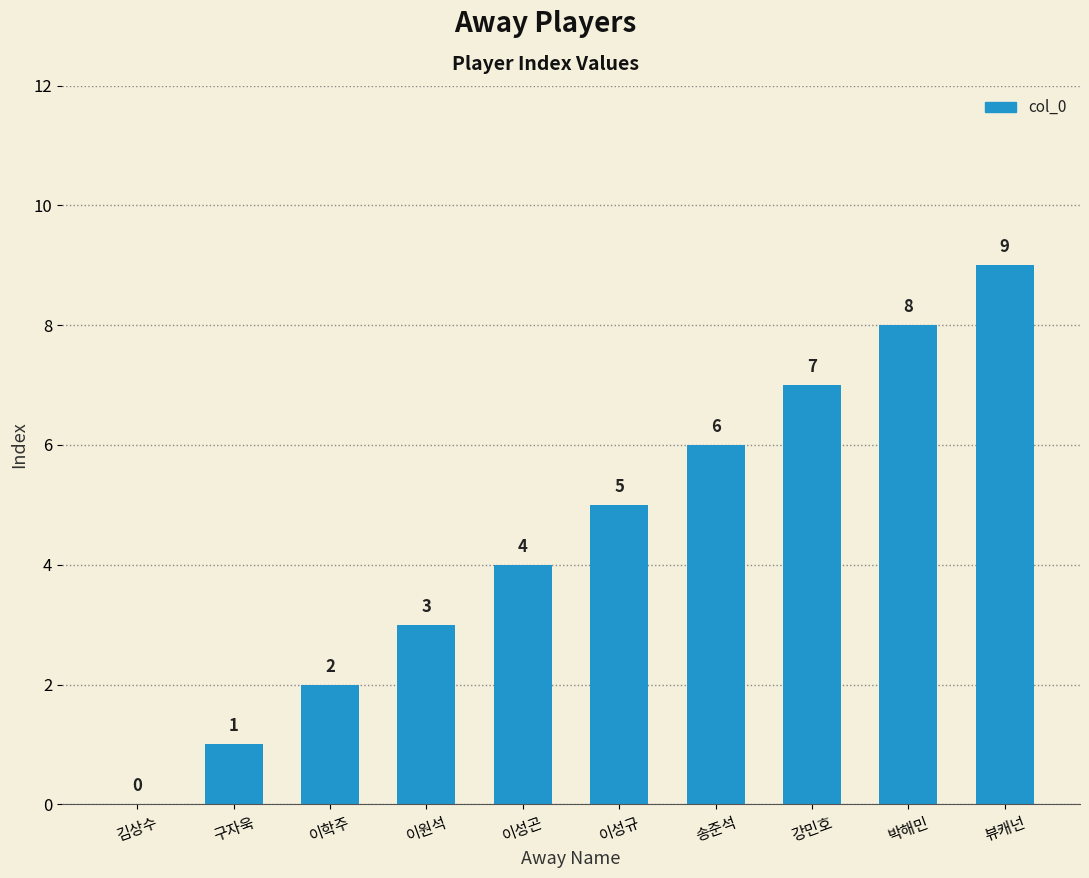

Which category has the highest value across all series?

뷰캐넌